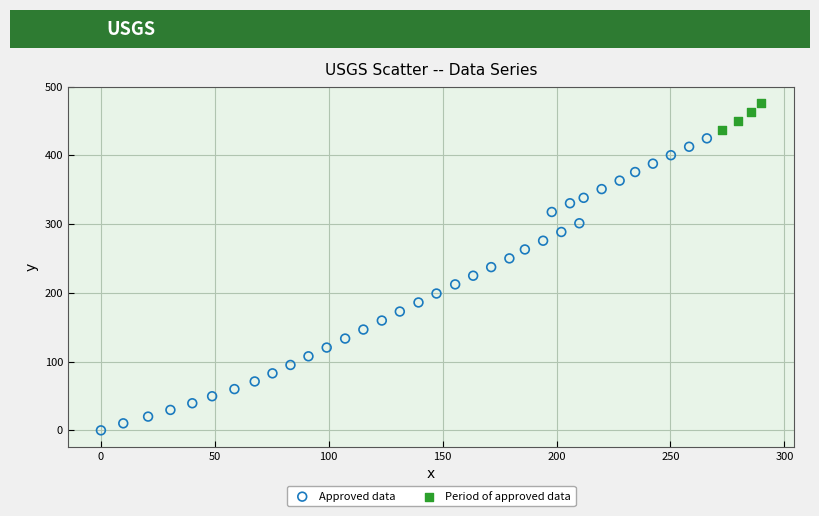

What are all the series names shown in the legend?

Approved data, Period of approved data